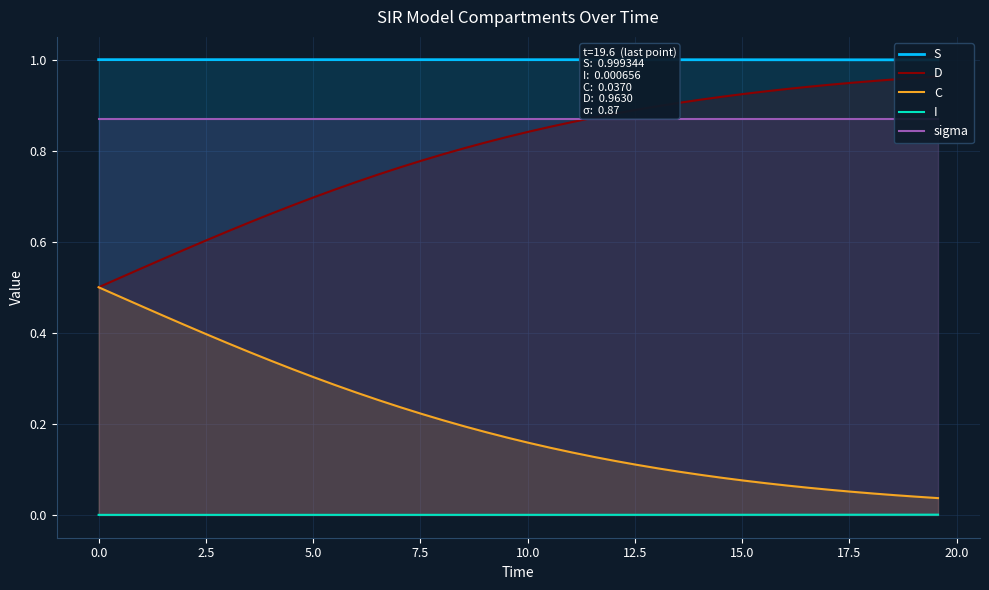

True or false: S and I cross at least once.

False